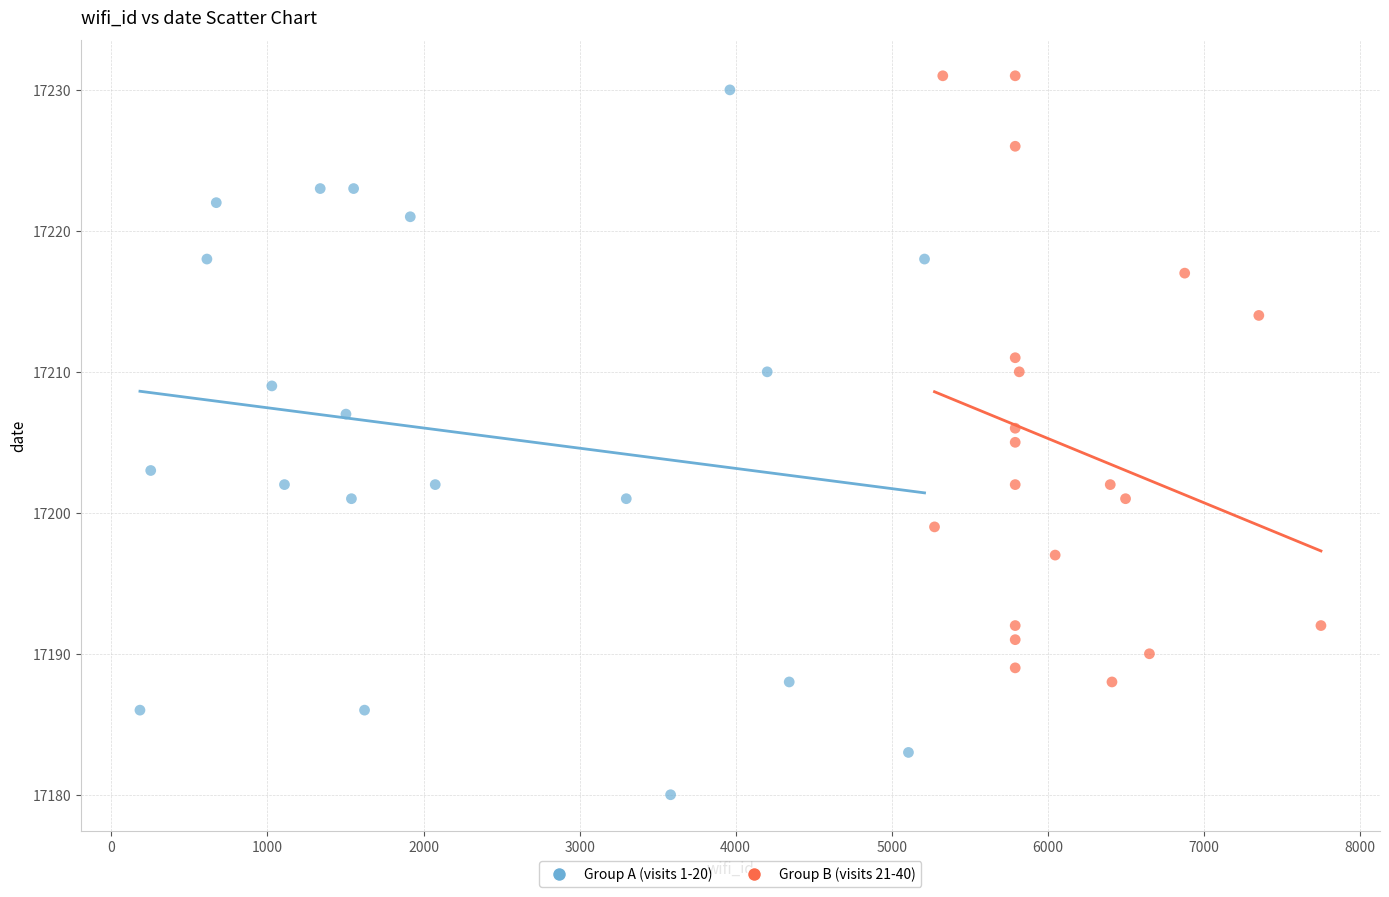

Which series contains the lowest Y value?

Group A (visits 1-20)